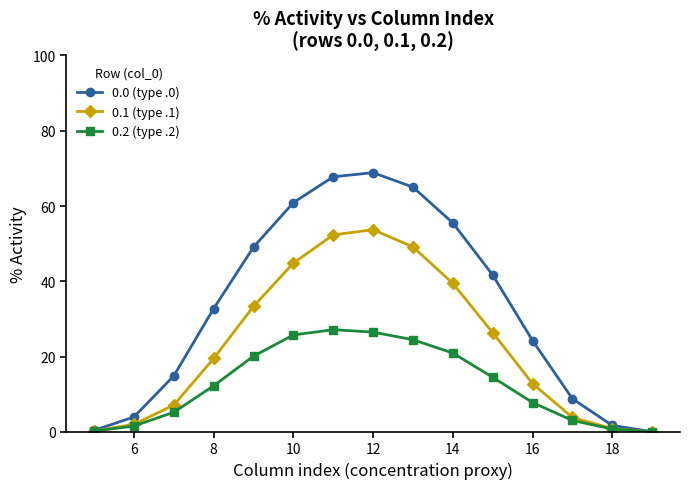

True or false: 0.1 (type .1) has more than 1 interior local peaks.

False